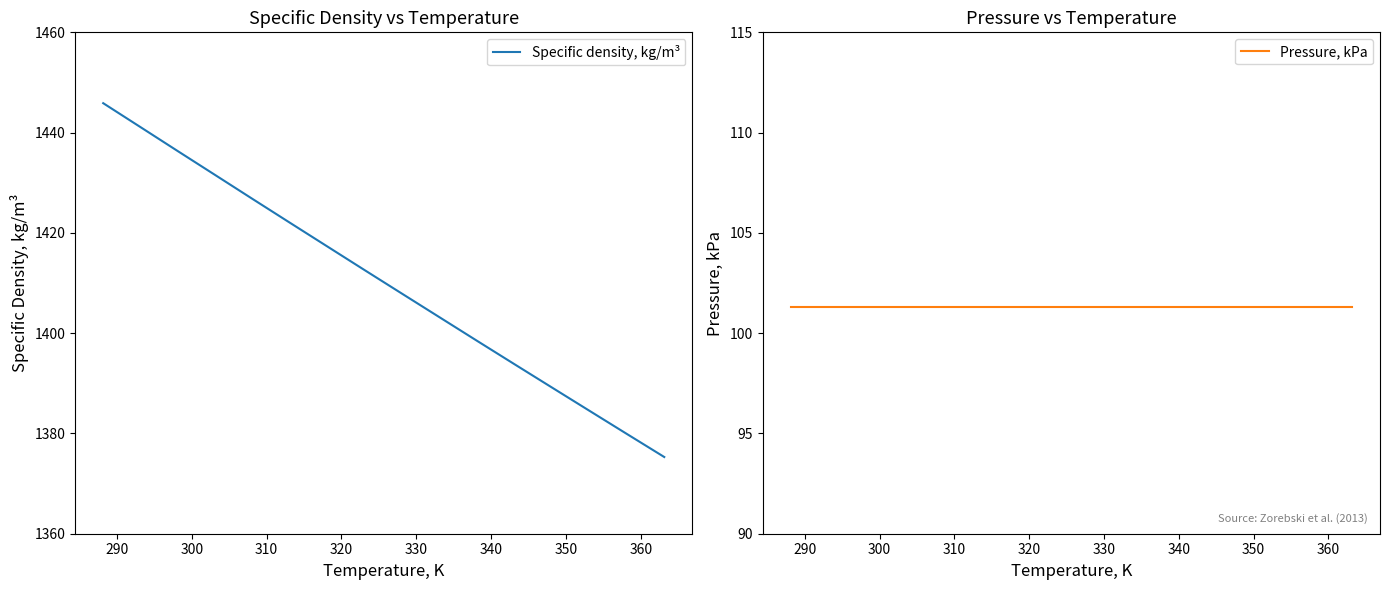

What is the difference between the maximum and minimum values in the Specific density, kg/m³ series?

70.6